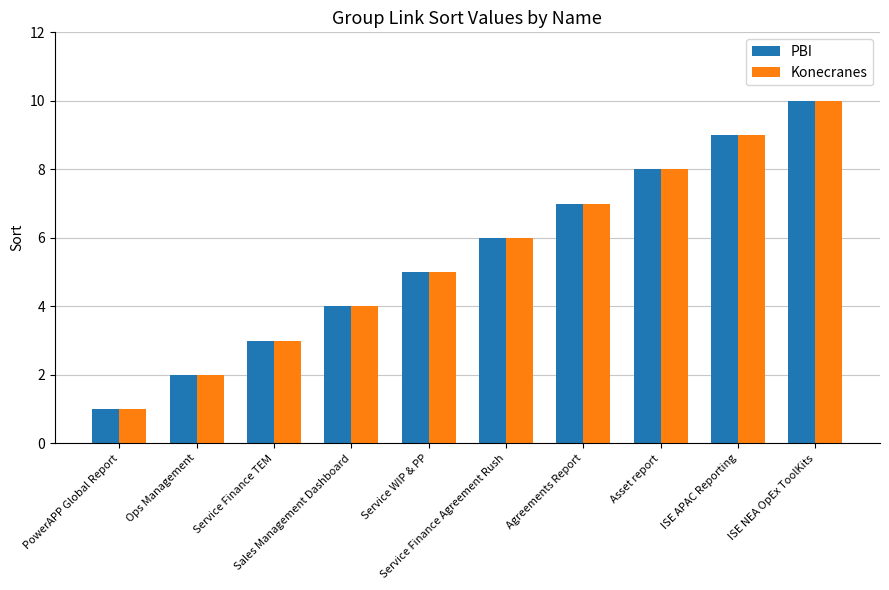

Count the Konecranes values in the range 3 to 8.

6